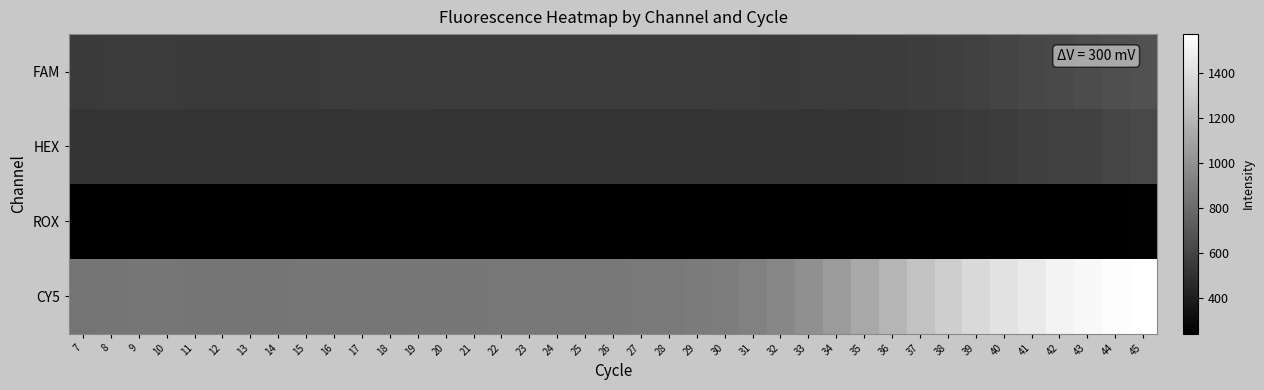

At 11, list the series in order from largest to smallest.

CY5, FAM, HEX, ROX